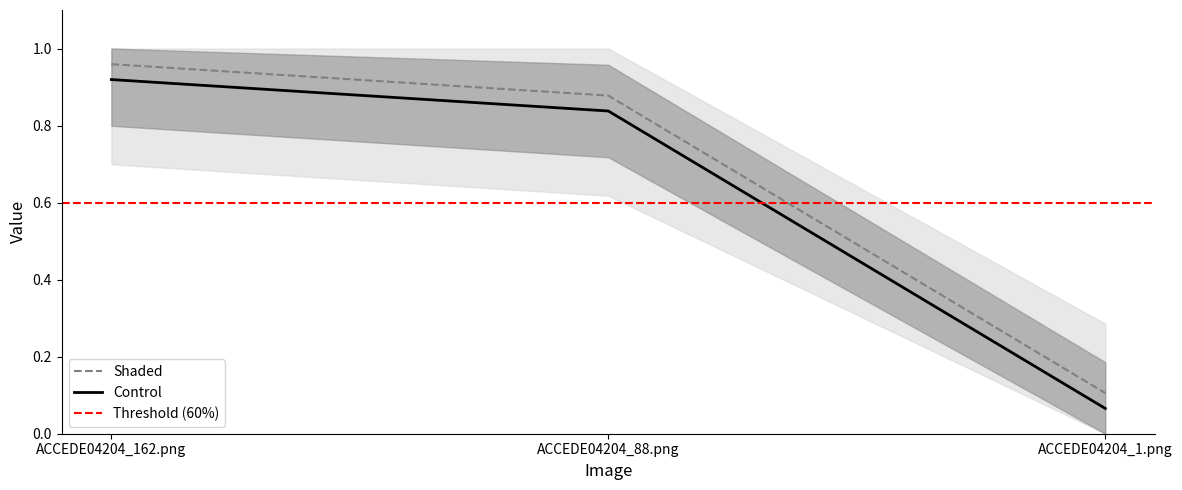

Reading left to right, list all the values displayed in this chart.

1.0	0.9	0.1